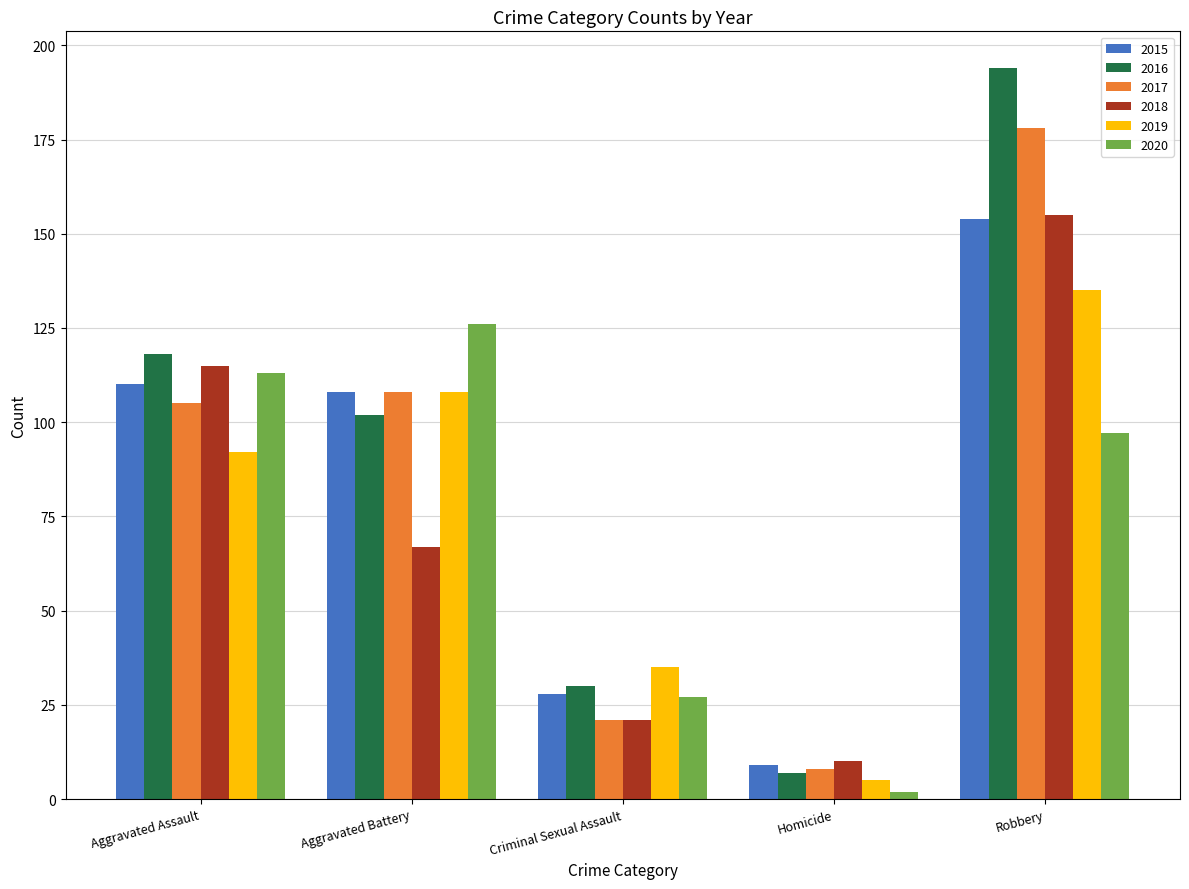

How many 2019 values are between 35 and 108?

3